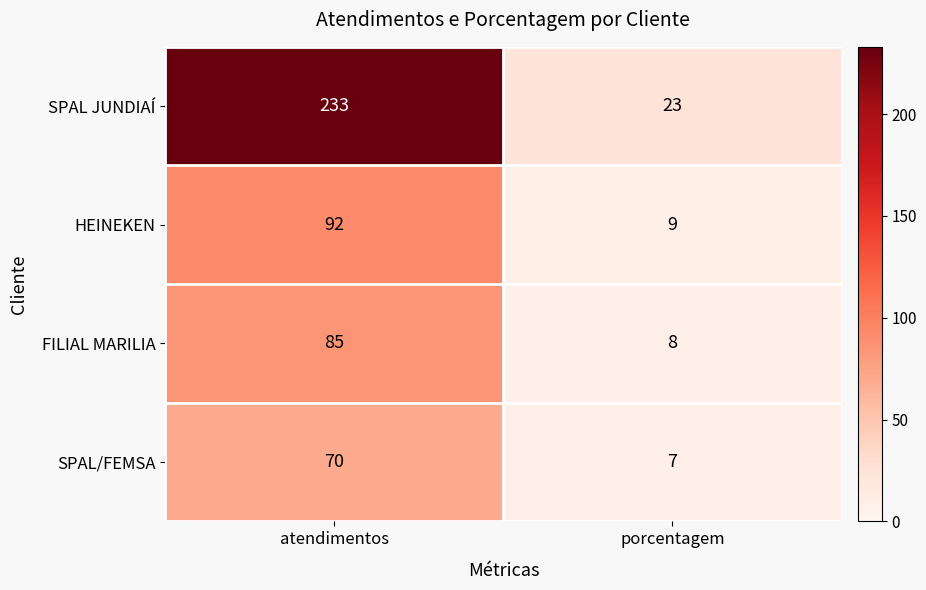

The SPAL JUNDIAÍ series shows 40 at porcentagem. True or false?

False